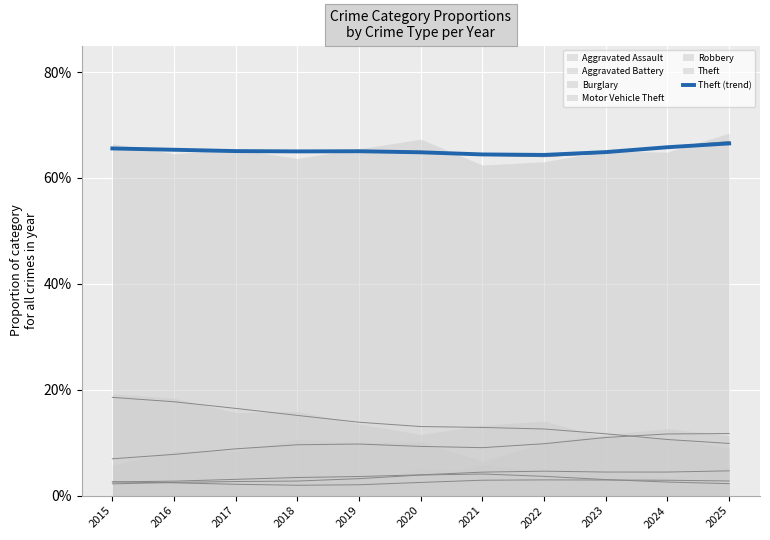

Rank the categories by value from lowest to highest.

2022, 2021, 2020, 2023, 2018, 2019, 2017, 2016, 2015, 2024, 2025